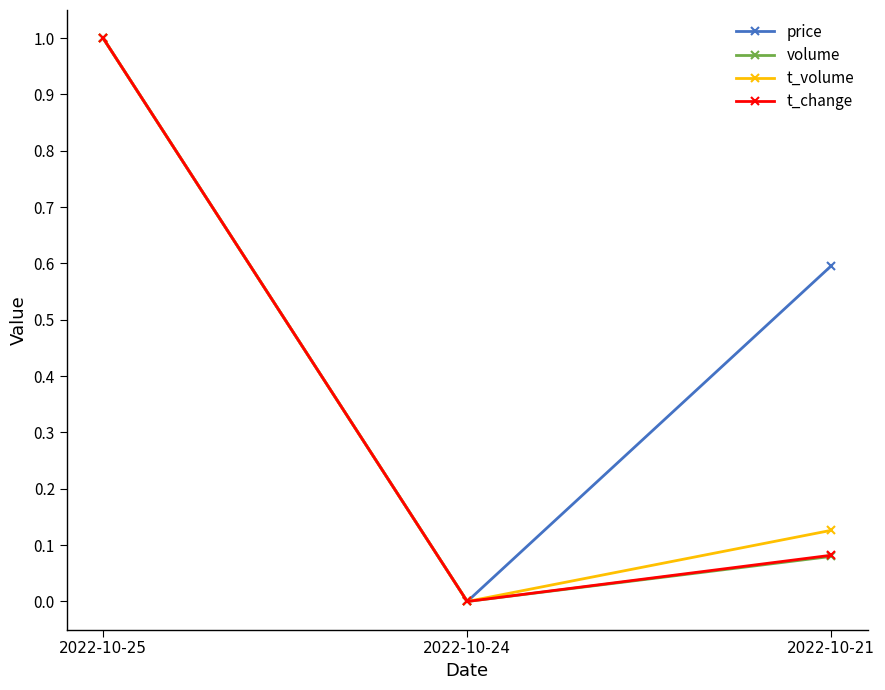

Where is price nearest to the value 0?

2022-10-24